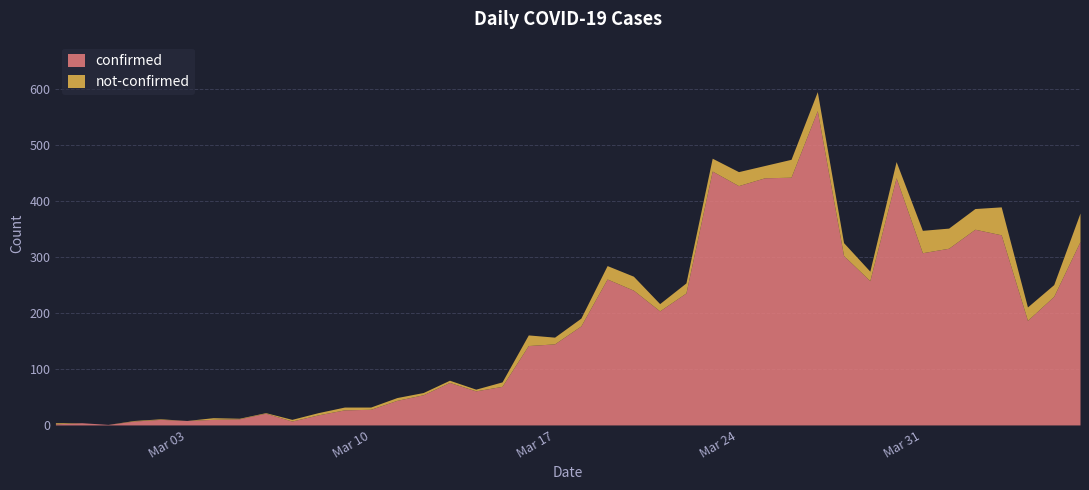

What is the maximum value shown in the chart?

562